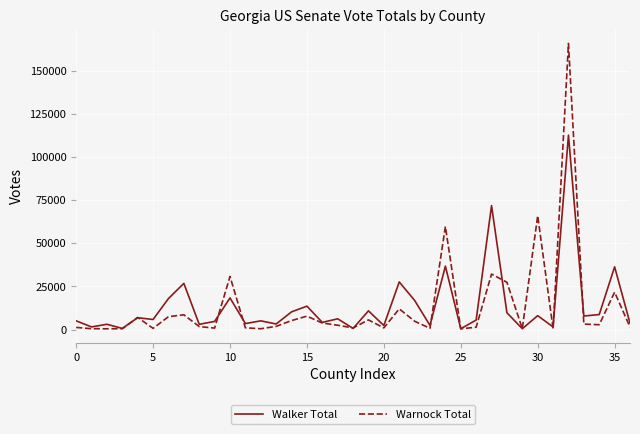

What is the greatest value displayed?

165690